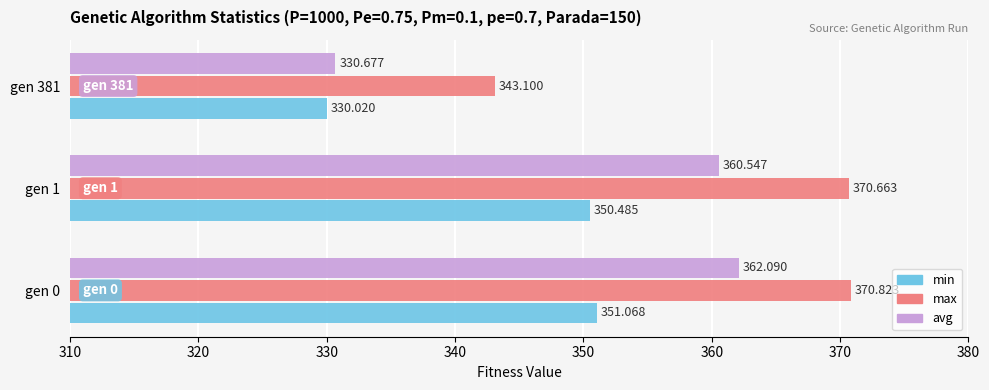

Which series has the largest total across all categories?

max